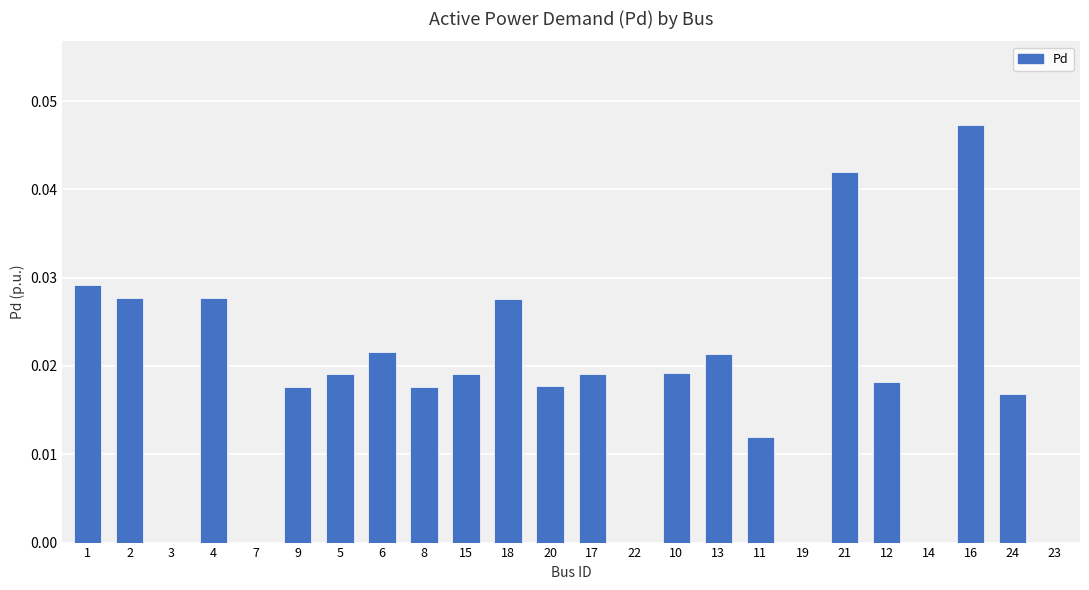

How many categories are shown in the chart?

24